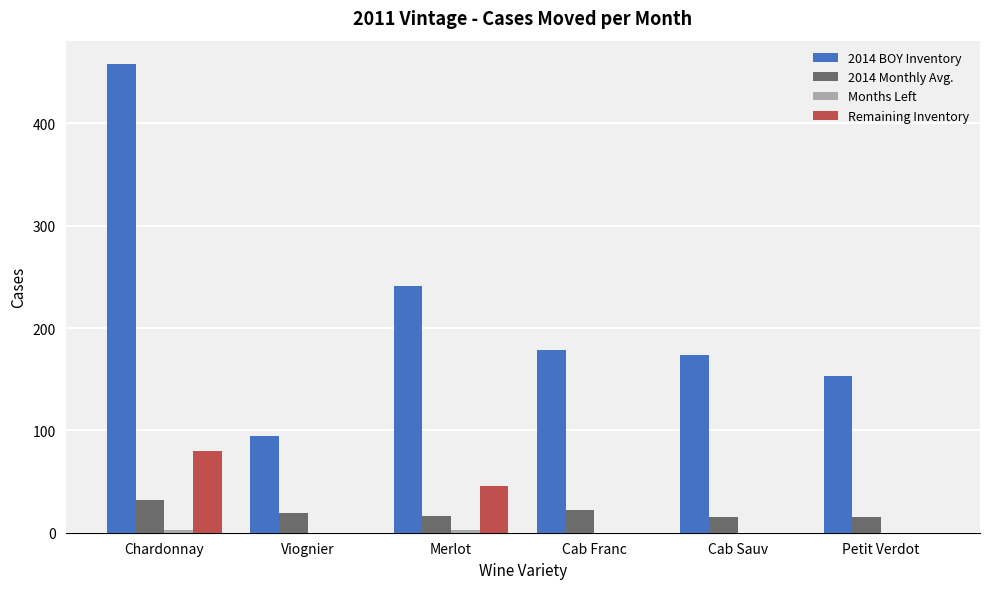

What is the total value across all series at Viognier?

114.0